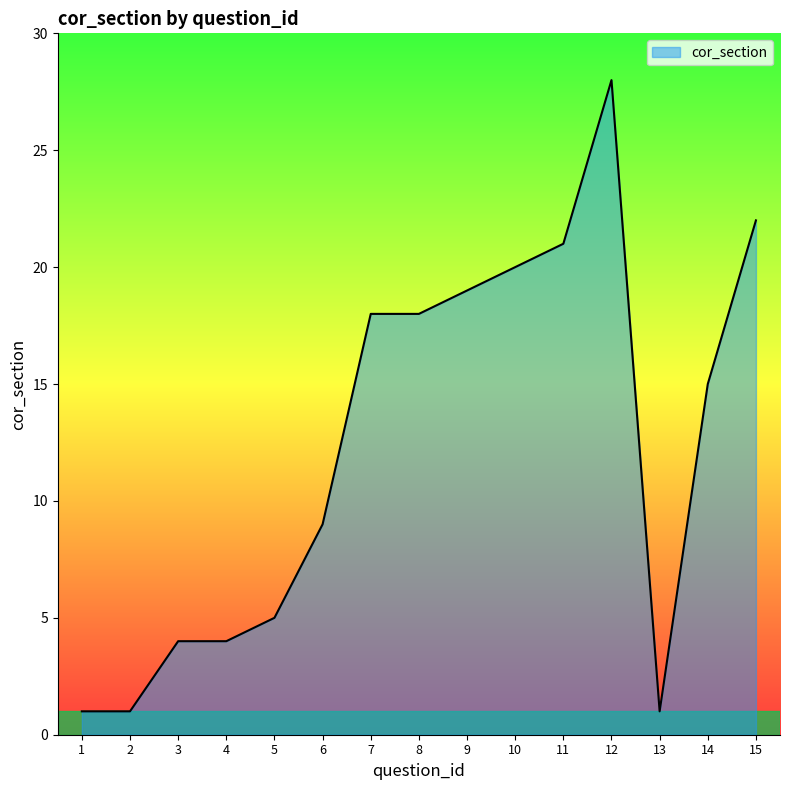

Does the chart display data point markers on the line(s)?

No